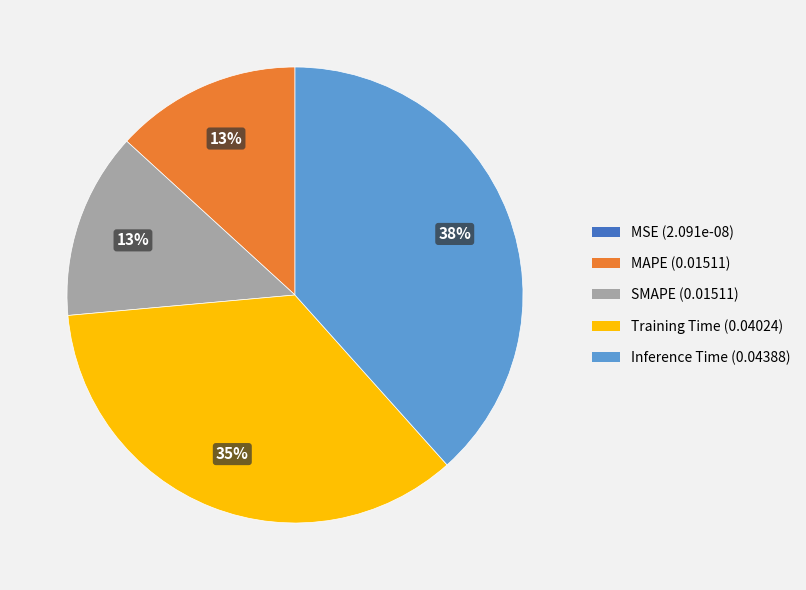

What is the largest slice in the pie chart?

Inference Time